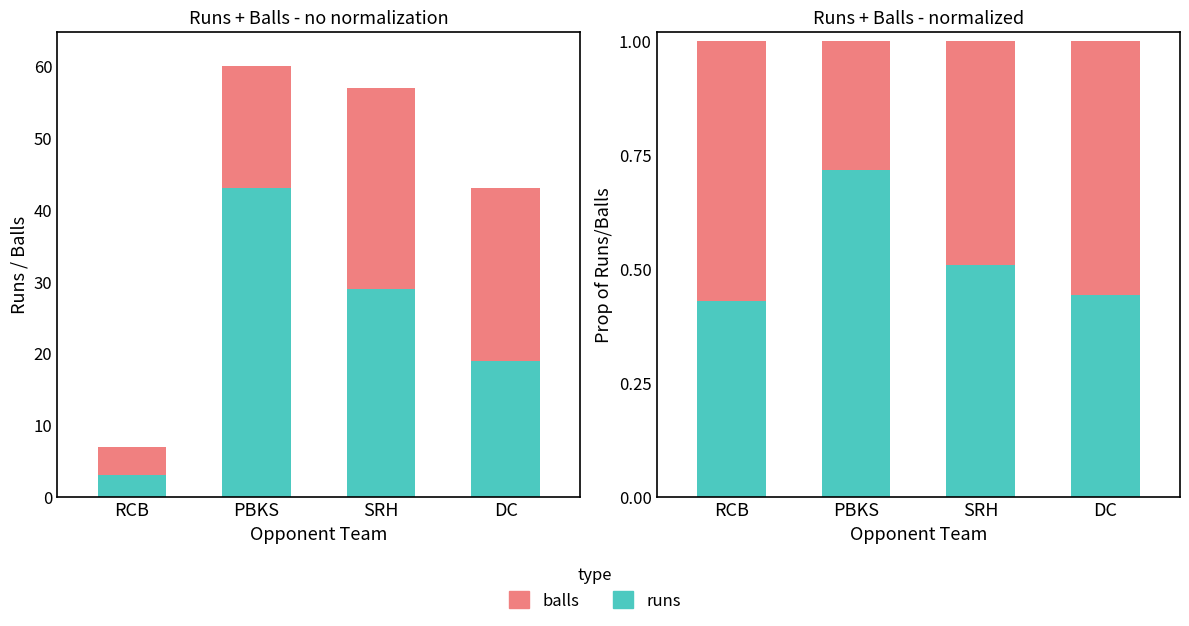

The value of runs at PBKS is 1.0. True or false?

False